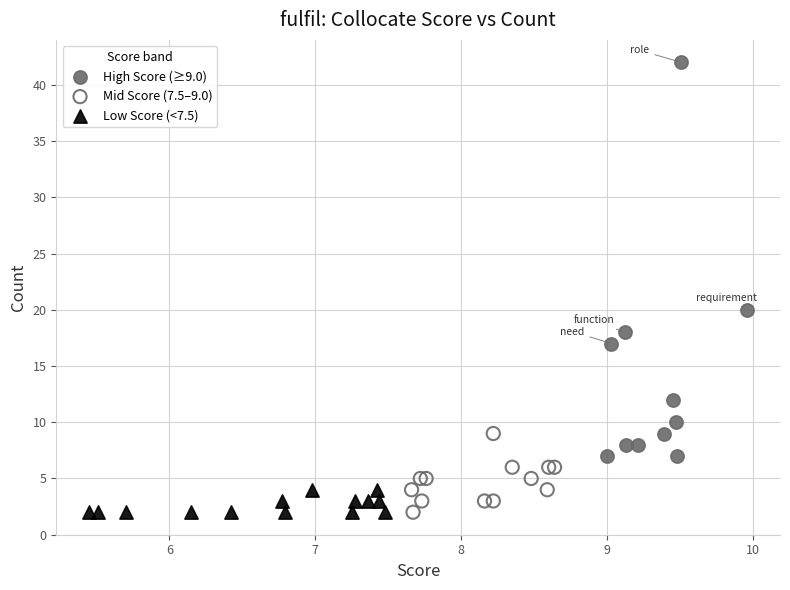

Which series has the widest spread of Y values?

High Score (≥9.0)